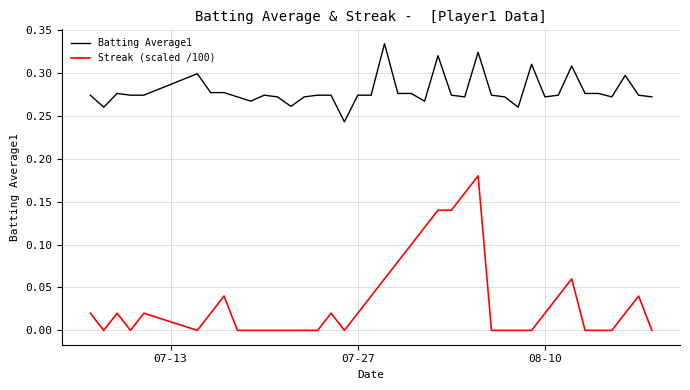

Which series has the largest range (max minus min)?

Streak (scaled /100)